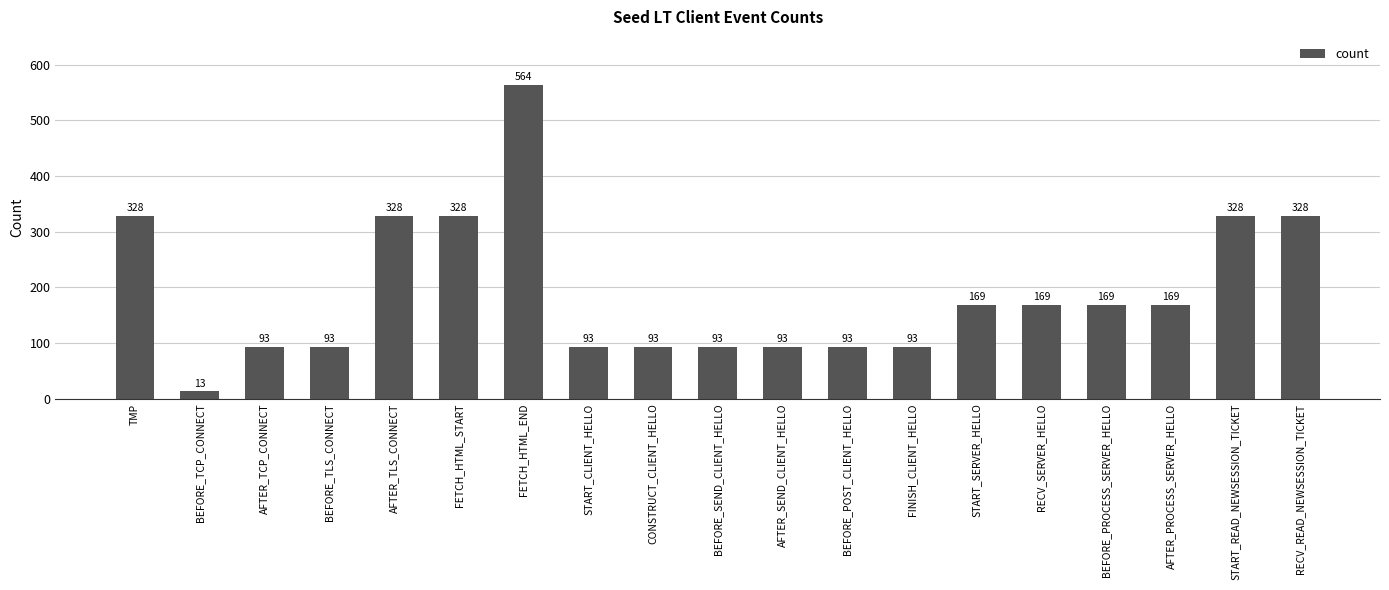

How many categories are shown in the chart?

19